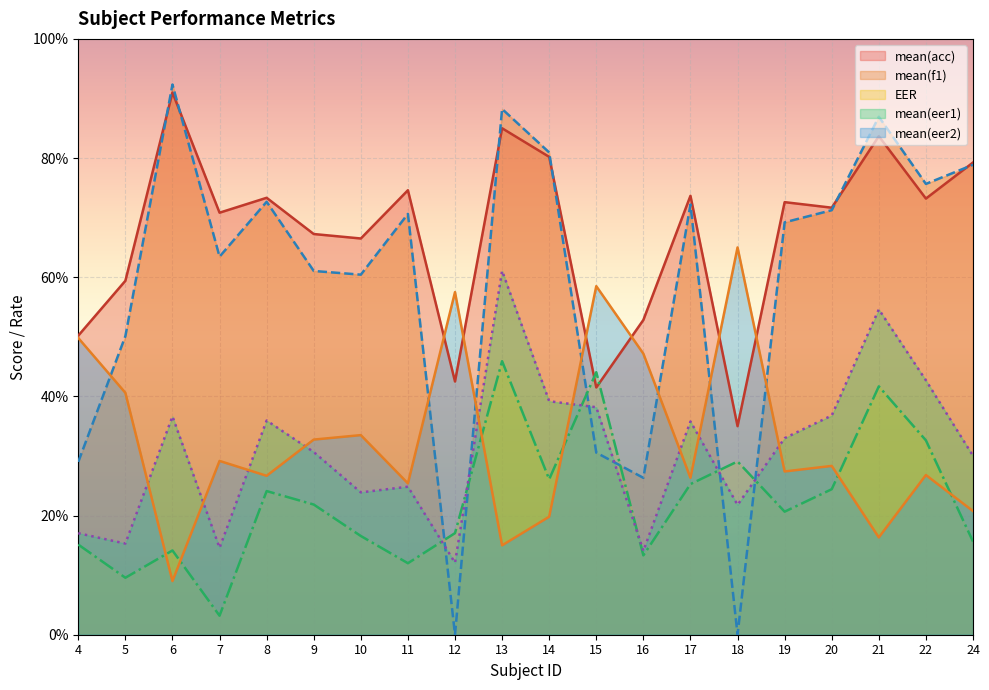

How many data points in EER are less than 21?

10